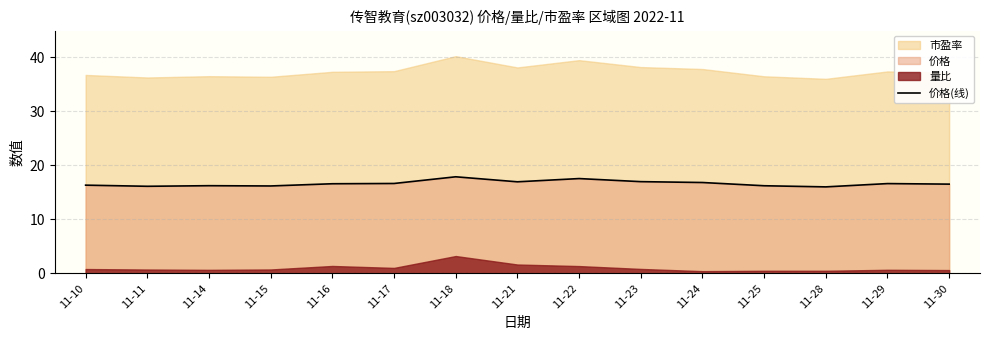

How many interior local valleys (lower than both neighbors) does the data have?

4